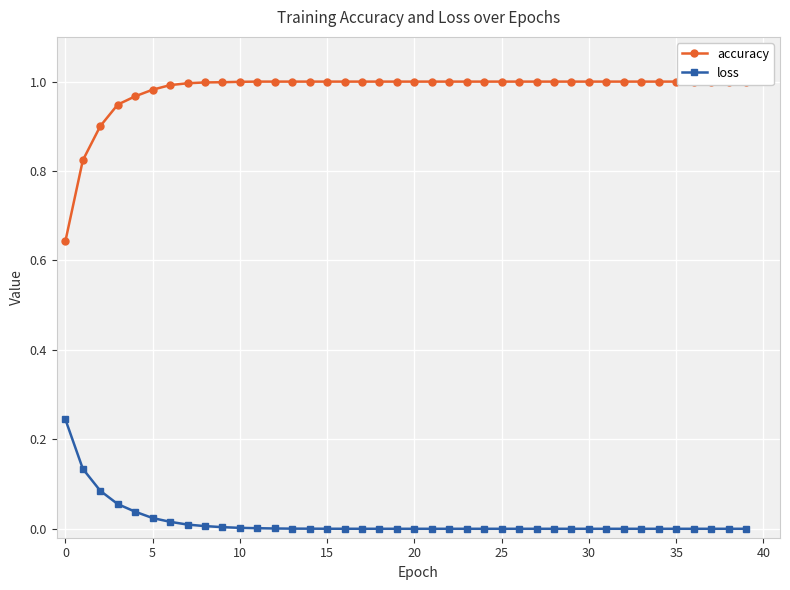

True or false: accuracy and loss intersect in this chart.

False